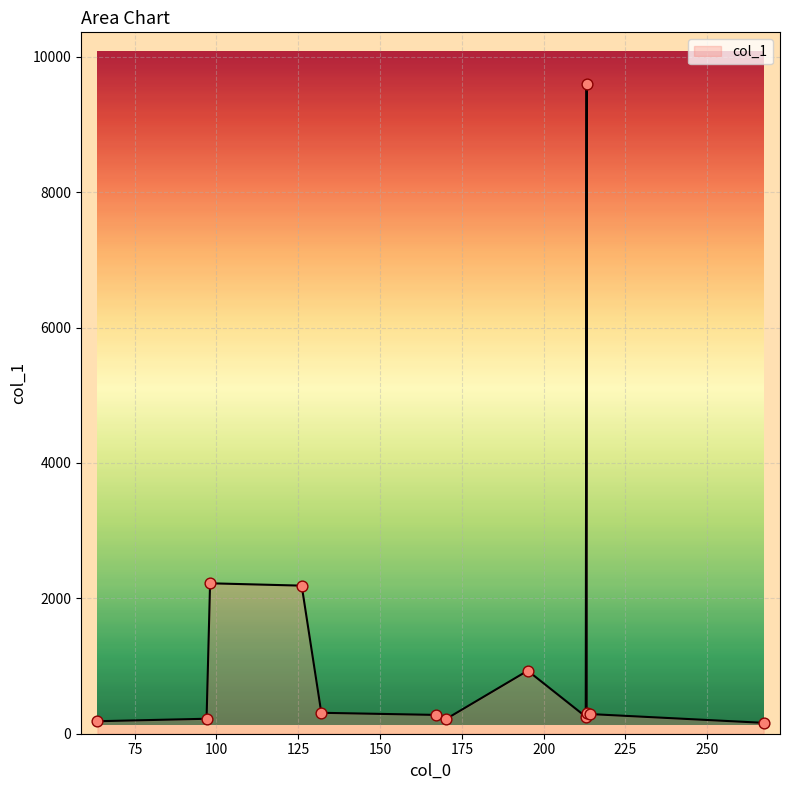

What is the difference between the maximum and minimum values?

9433.6